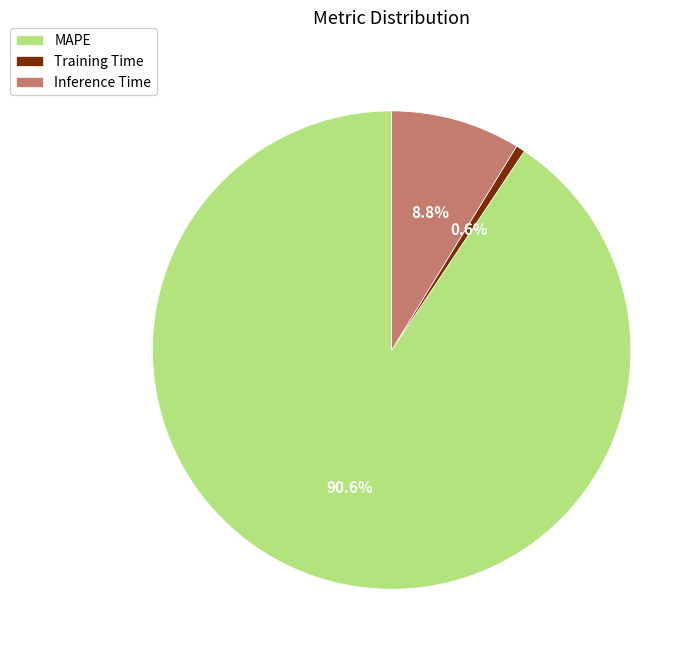

To the nearest percent, what is the average slice percentage?

33%